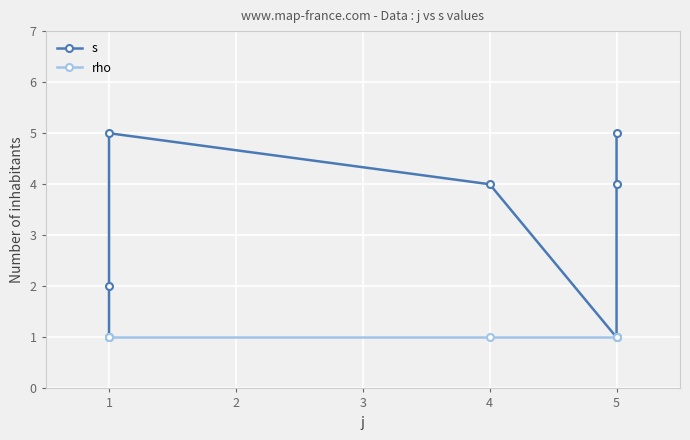

Reading left to right, list all the values displayed in this chart.

s: 1	2	5	4	1	4	5
rho: 1	1	1	1	1	1	1